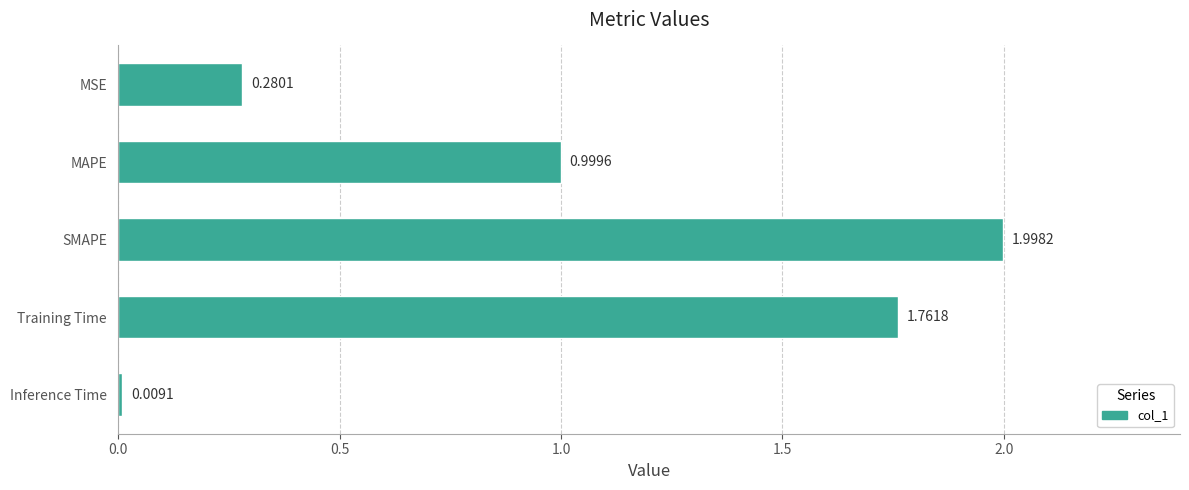

List the labels in order of value, smallest first.

Inference Time, MSE, MAPE, Training Time, SMAPE